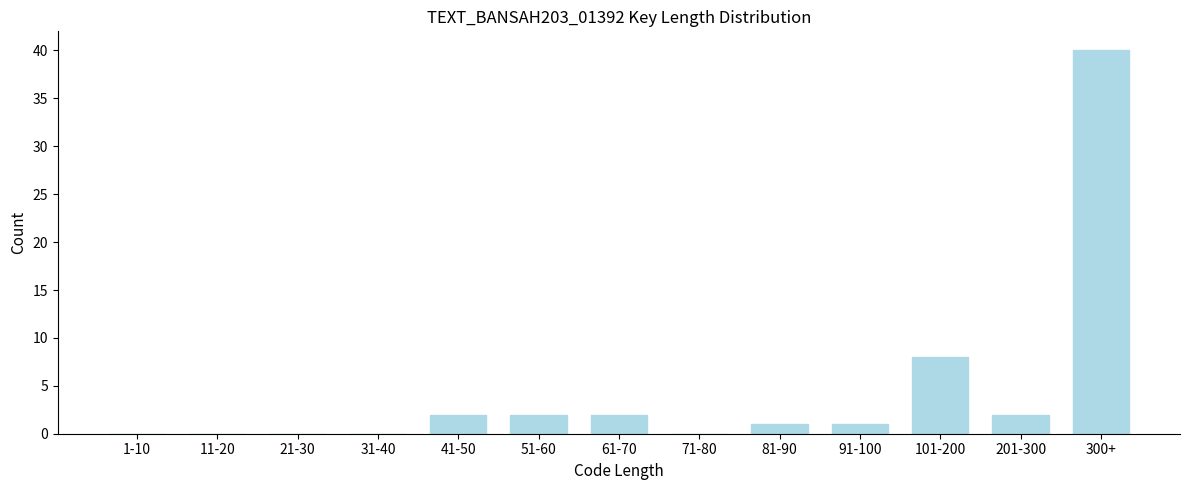

Reading left to right, extract all data points from this chart.

1-10=0	11-20=0	21-30=0	31-40=0	41-50=2	51-60=2	61-70=2	71-80=0	81-90=1	91-100=1	101-200=8	201-300=2	300+=40